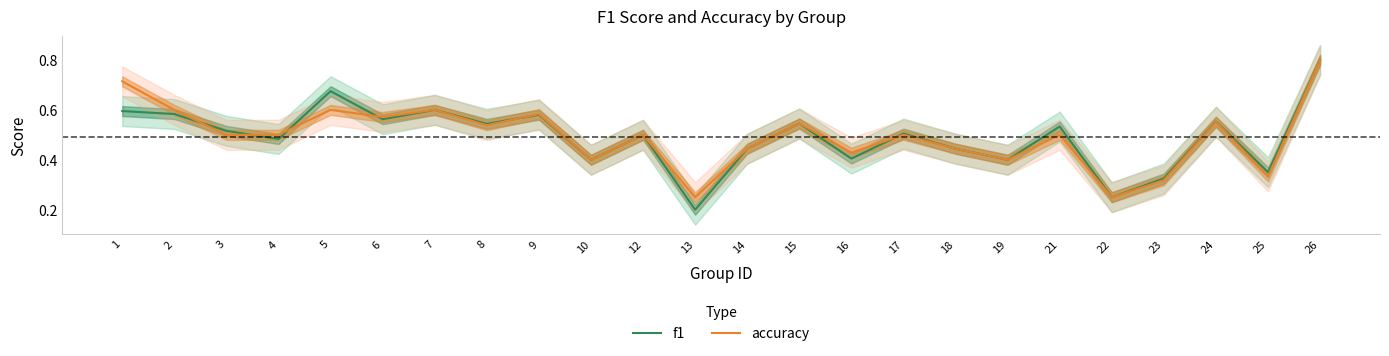

How many interior local peaks does the accuracy series have?

8